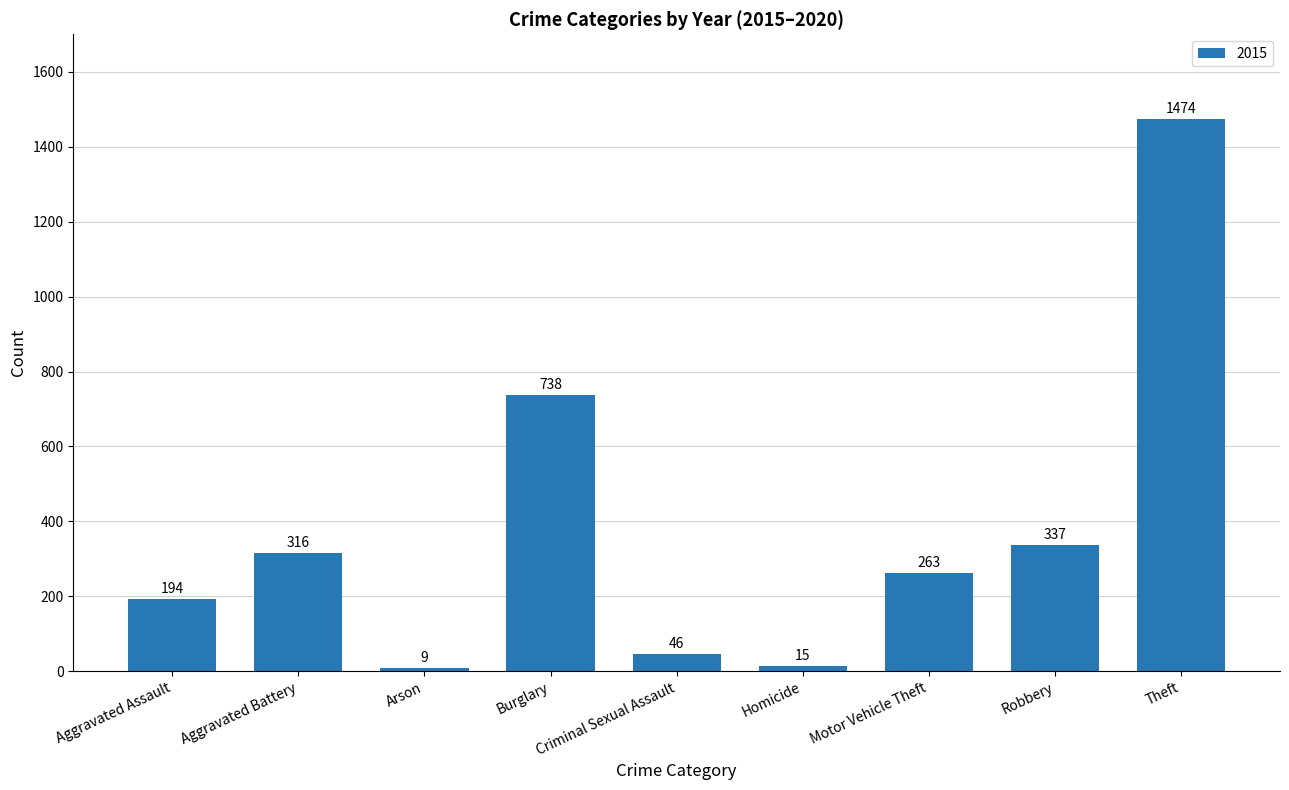

What is the label of the 5th bar from the left?

Criminal Sexual Assault